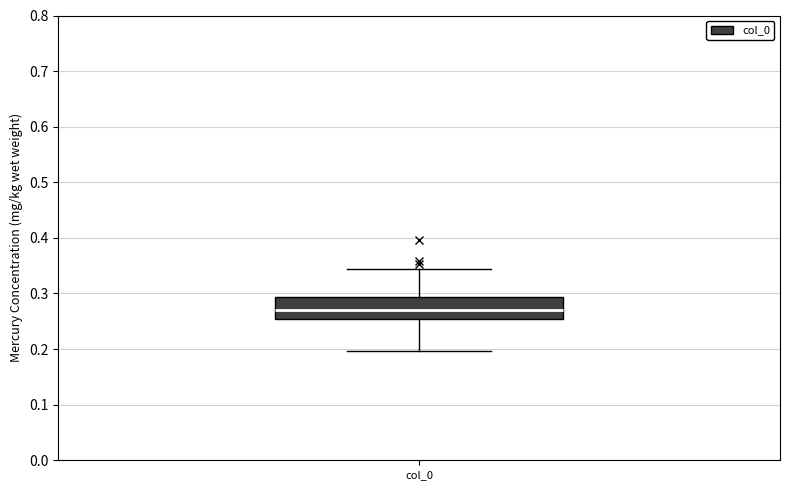

Read this box plot against the y-axis: the position of the median line, the range covered by the box, and the ends of both whiskers. The values are not printed on the chart, so give them approximately, as read against the axis.

median 0.27, box 0.25 to 0.29, whiskers 0.20 to 0.34